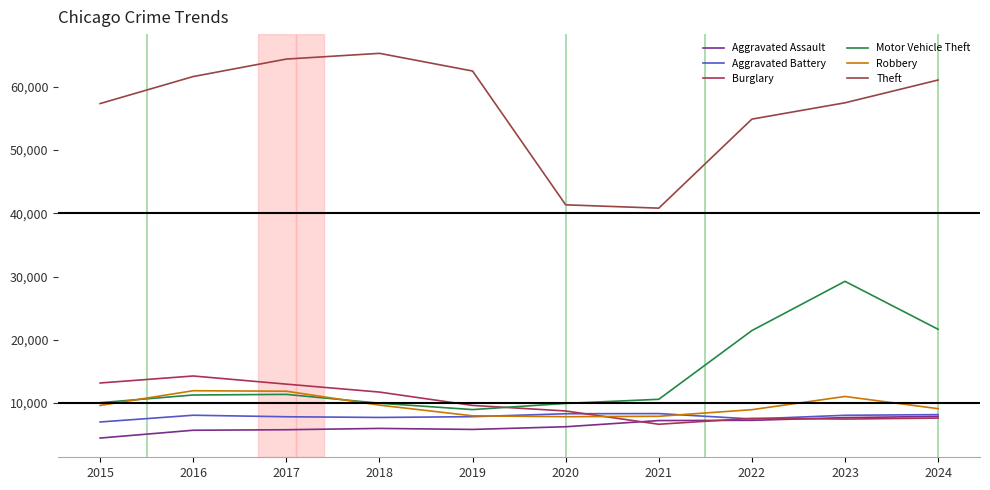

Which series has the largest total across all categories?

Theft